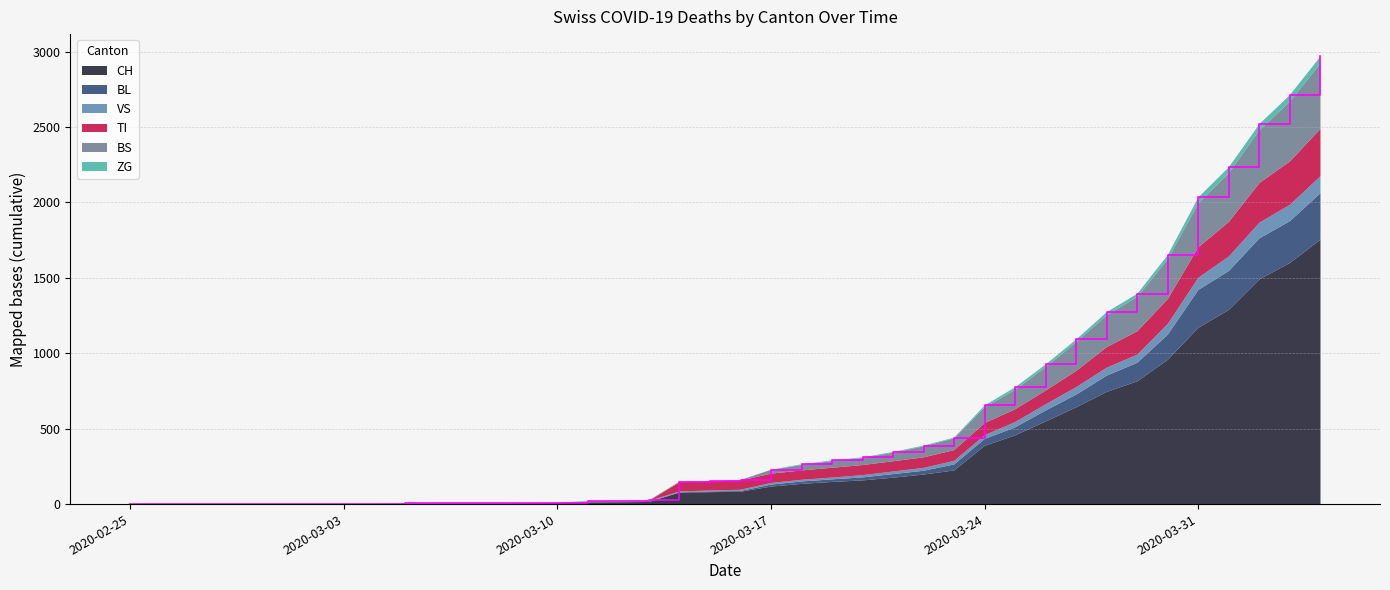

Reading left to right, what are all the values shown in this chart?

CH: 0	0	0	0	0	0	0	0	0	2	3	3	3	5	6	11	12	14	76	79	82	116	134	147	157	175	196	223	386	456	548	642	744	814	957	1169	1288	1490	1599	1753
BL: 0	0	0	0	0	0	0	0	0	0	0	0	0	1	2	2	2	2	2	5	5	13	16	17	20	24	25	40	46	53	73	84	108	123	167	251	258	272	277	309
VS: 0	0	0	0	0	0	0	0	0	2	2	2	2	2	2	3	3	5	6	6	8	11	11	12	15	17	19	24	25	35	41	50	53	54	71	81	96	104	109	112
TI: 0	0	0	0	0	0	0	0	0	0	0	0	0	0	0	0	0	0	61	61	61	62	62	65	67	68	70	71	80	85	91	107	136	155	165	202	229	263	287	314
BS: 0	0	0	0	0	0	0	0	0	0	0	0	0	0	0	4	4	4	4	0	4	25	36	44	46	57	73	78	105	128	155	191	211	228	263	292	323	350	397	434
ZG: 0	0	0	0	0	0	0	0	0	0	0	0	0	0	0	0	0	0	0	0	0	1	5	5	5	5	5	5	12	18	18	18	21	21	29	39	40	41	44	46